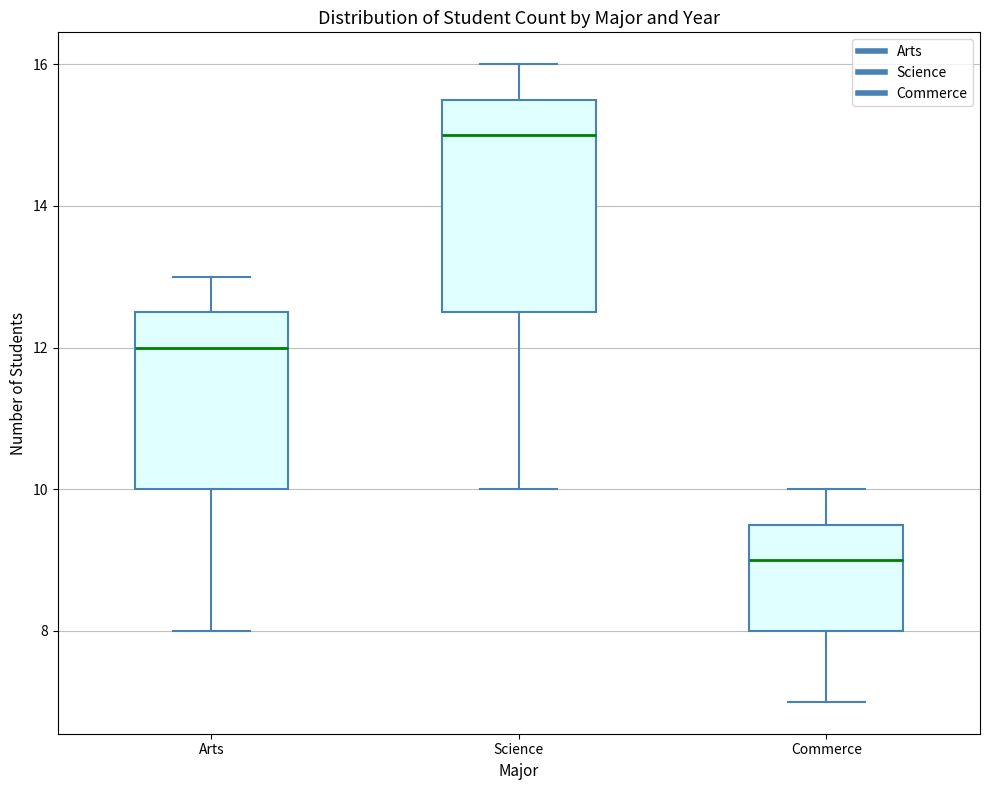

Where does the lower whisker of the box for Commerce end on the y-axis? The values are not printed on the chart, so give them approximately, as read against the axis.

7.0